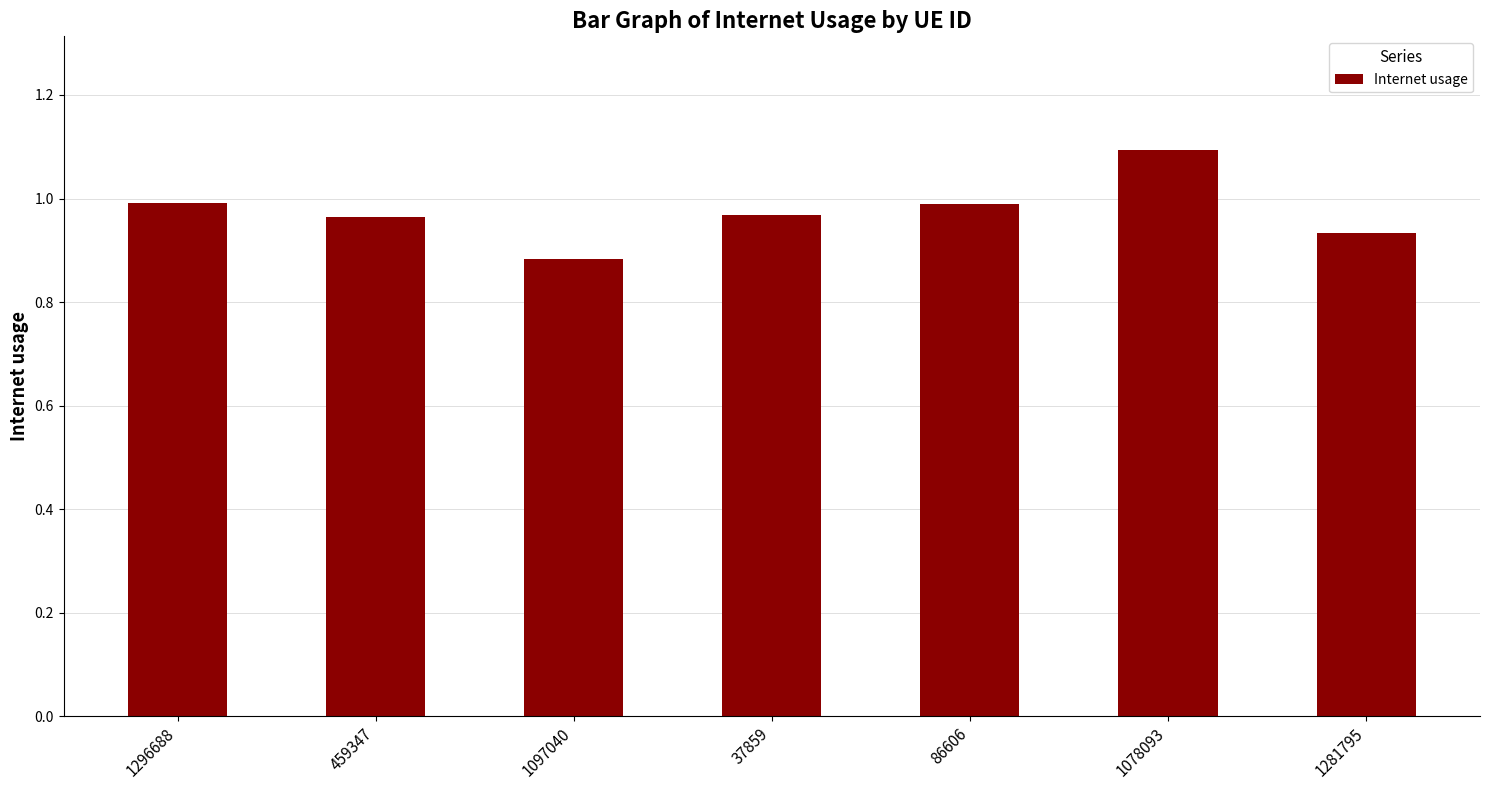

What is the label of the 4th bar from the left?

37859